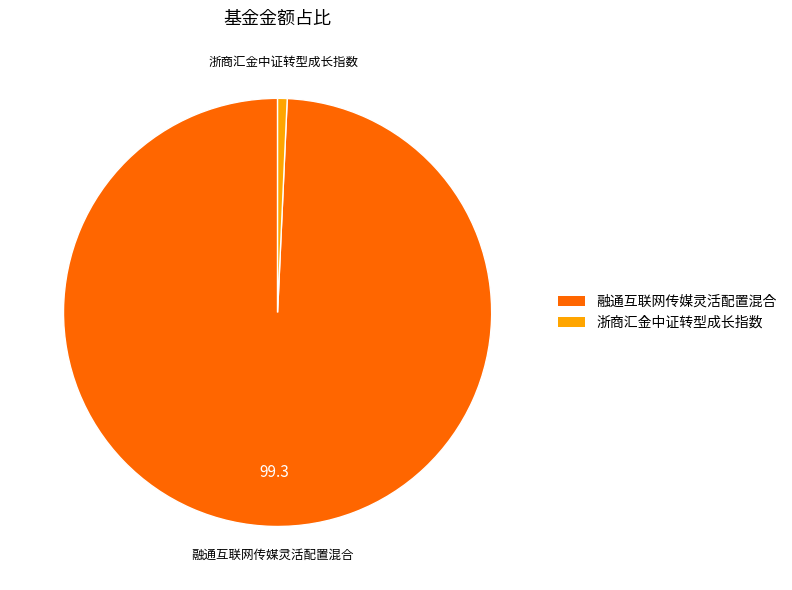

Combined, do 融通互联网传媒灵活配置混合 and 浙商汇金中证转型成长指数 account for over 50%?

Yes